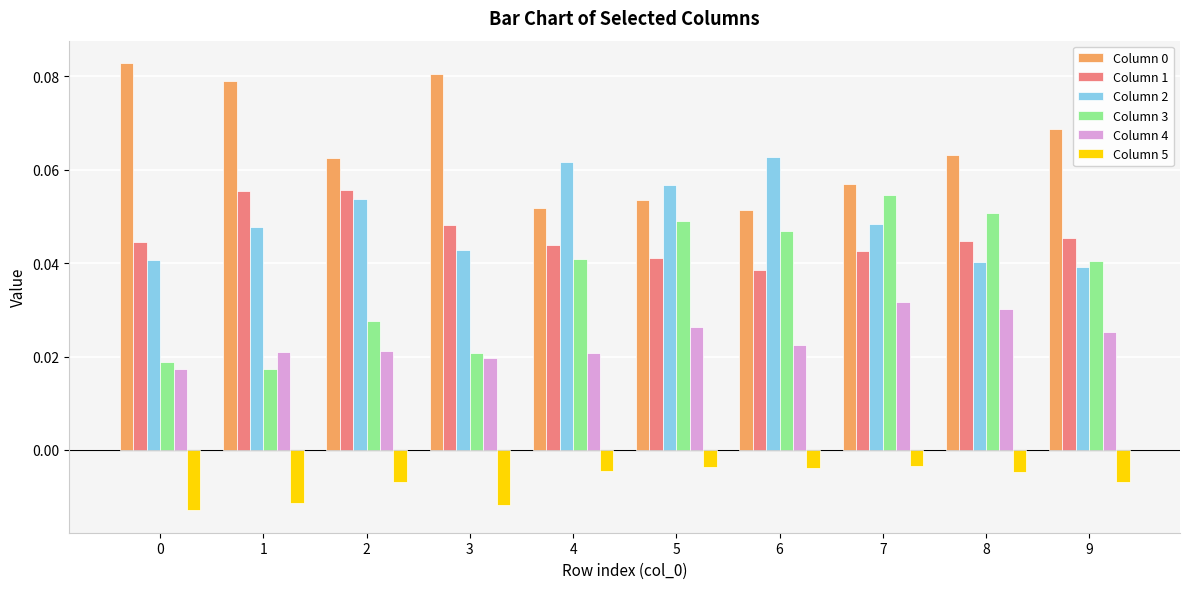

Count the Column 3 values in the range 0 to 1.

10